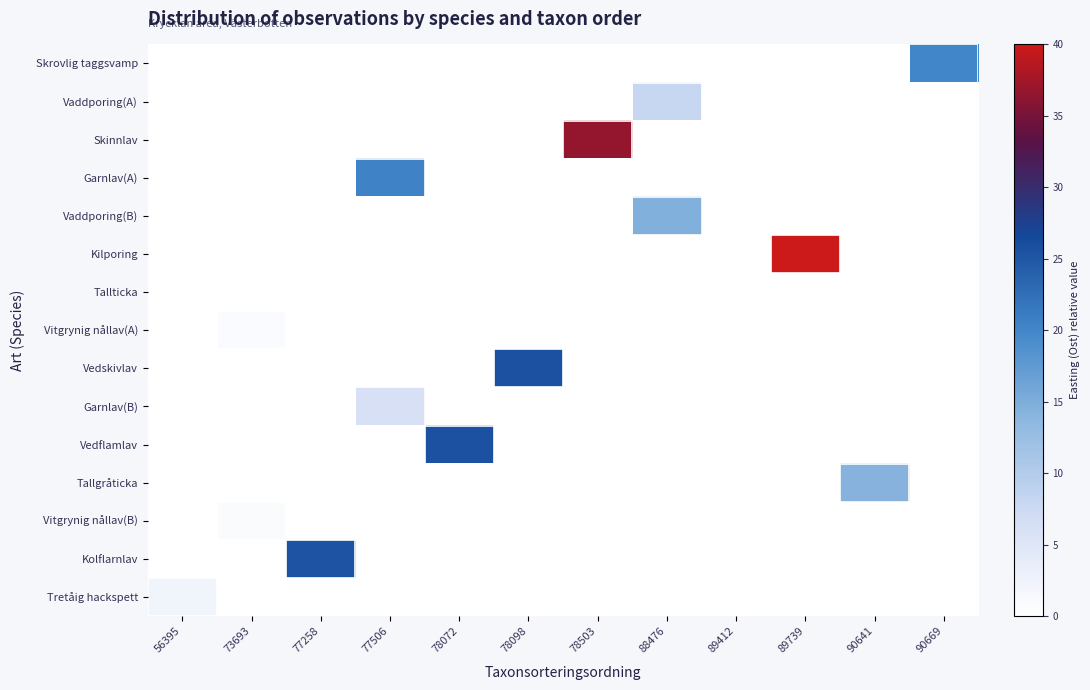

What is the greatest value displayed?

40.0